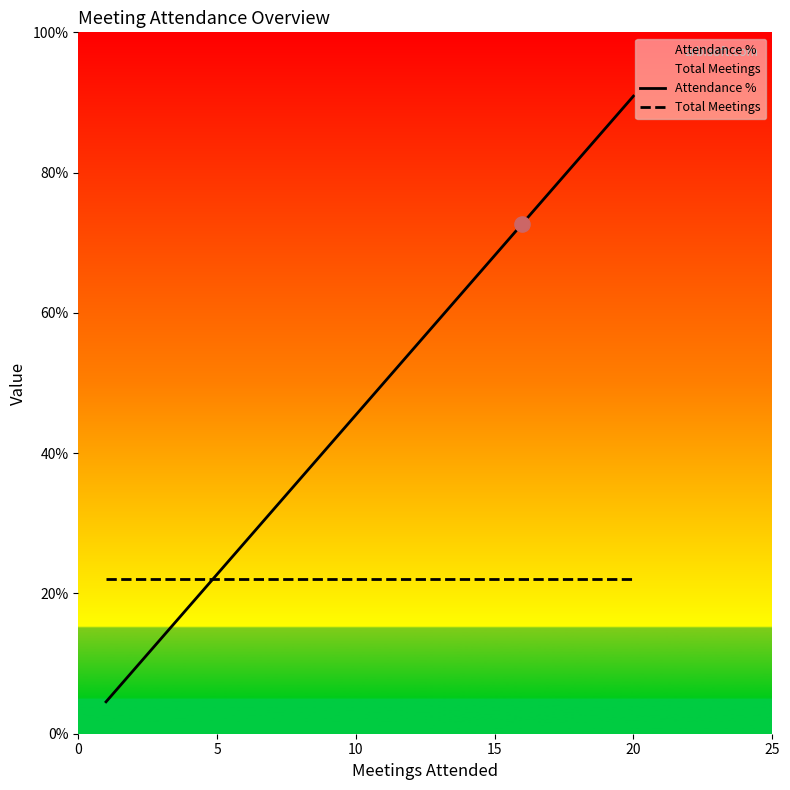

Which series has the widest spread of Y values?

Attendance %